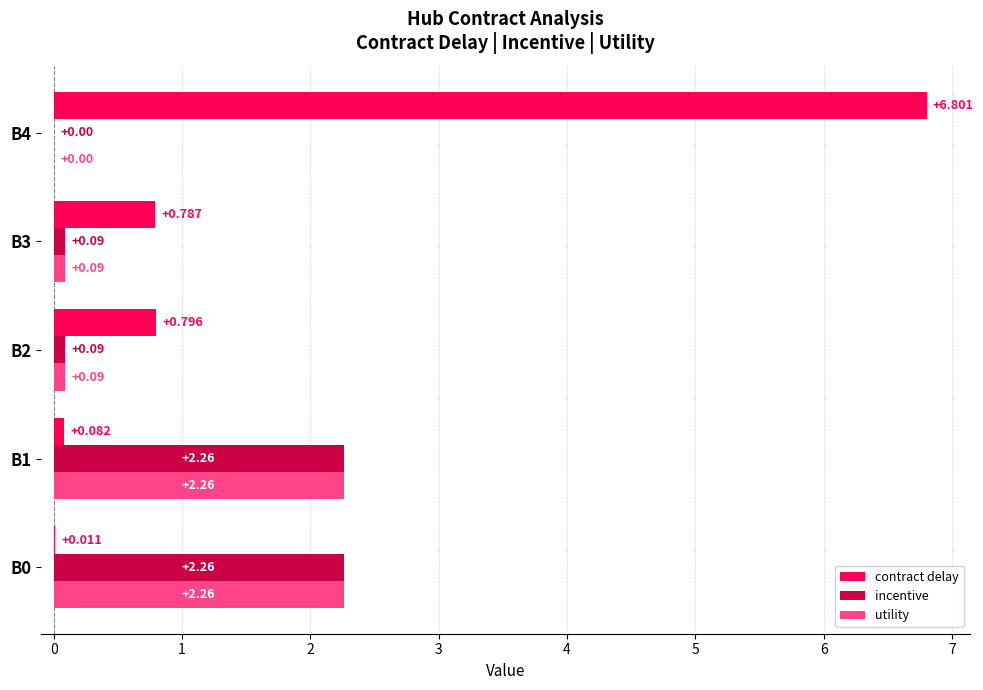

Between B0 and B4, which series saw the biggest shift?

contract delay